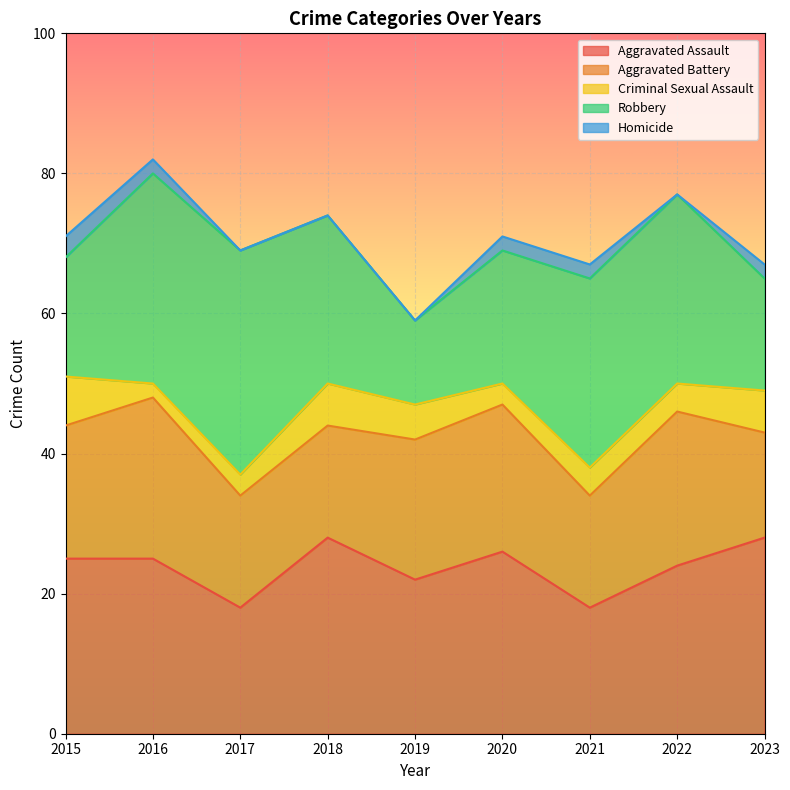

Reading left to right, extract all data points from this chart.

Aggravated Assault: 25	25	18	28	22	26	18	24	28
Aggravated Battery: 19	23	16	16	20	21	16	22	15
Criminal Sexual Assault: 7	2	3	6	5	3	4	4	6
Robbery: 17	30	32	24	12	19	27	27	16
Homicide: 3	2	0	0	0	2	2	0	2